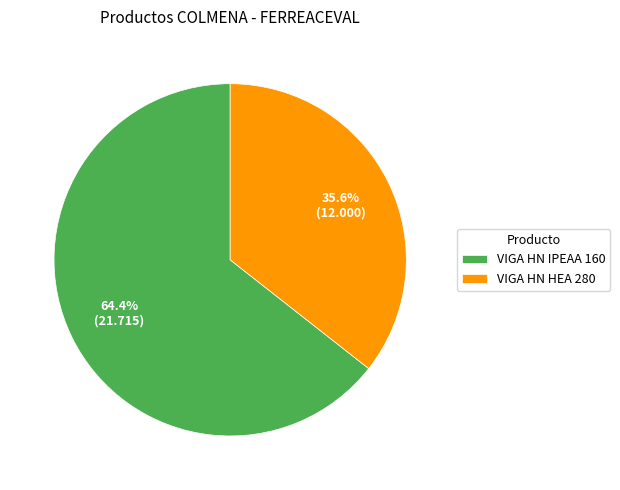

The VIGA HN HEA 280 slice represents 27% of the pie. True or false?

False